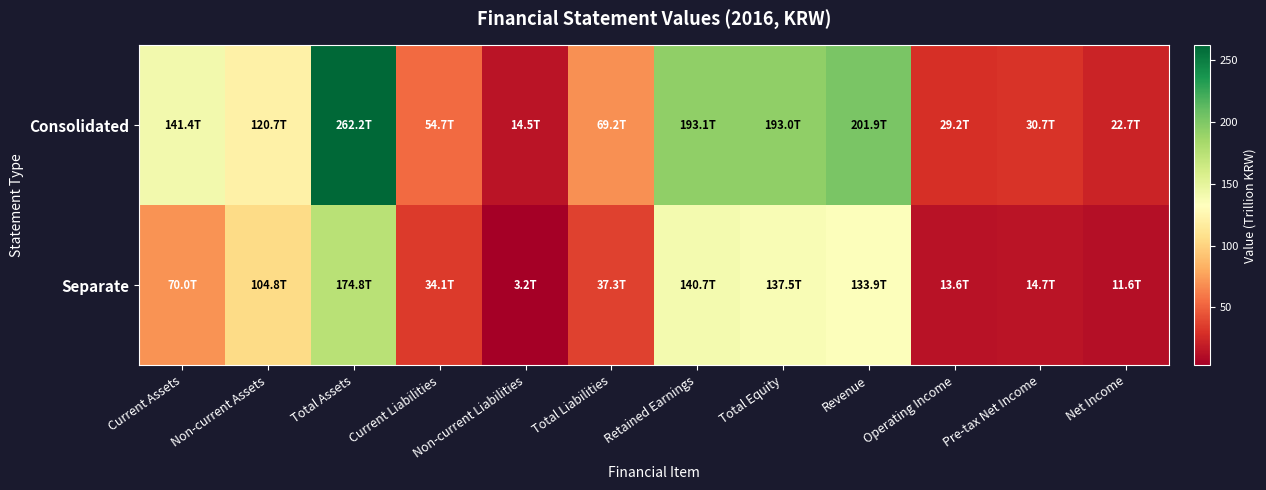

List the series in order of their overall mean, highest first.

Consolidated, Separate